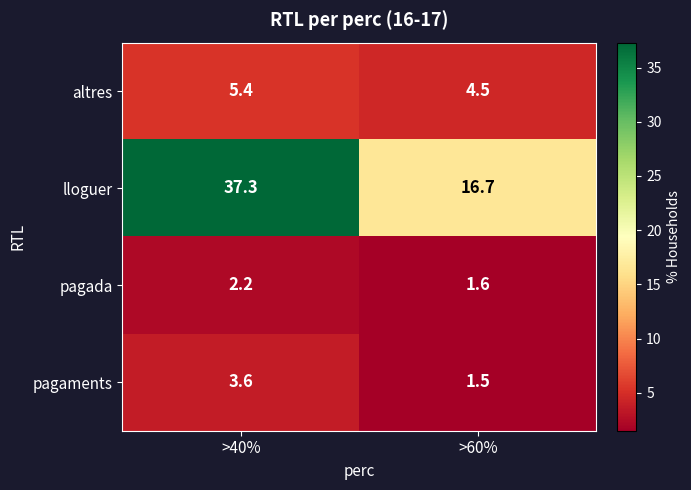

What is the sum of the lloguer values at >60% and >40%?

54.0